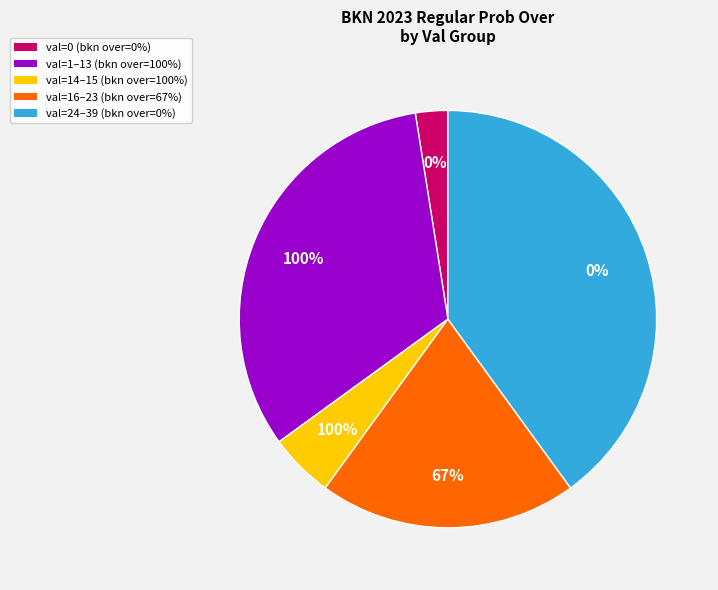

Does 0 represent more than half of the total?

No